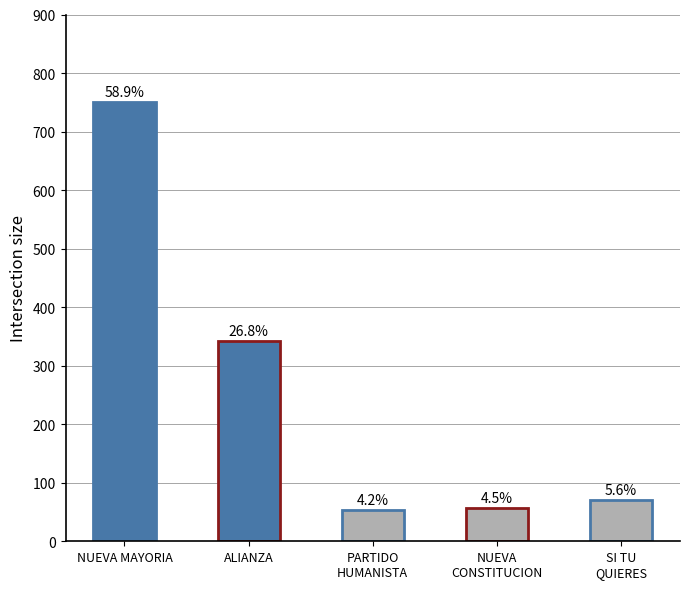

Read the value at NUEVA MAYORIA.

750